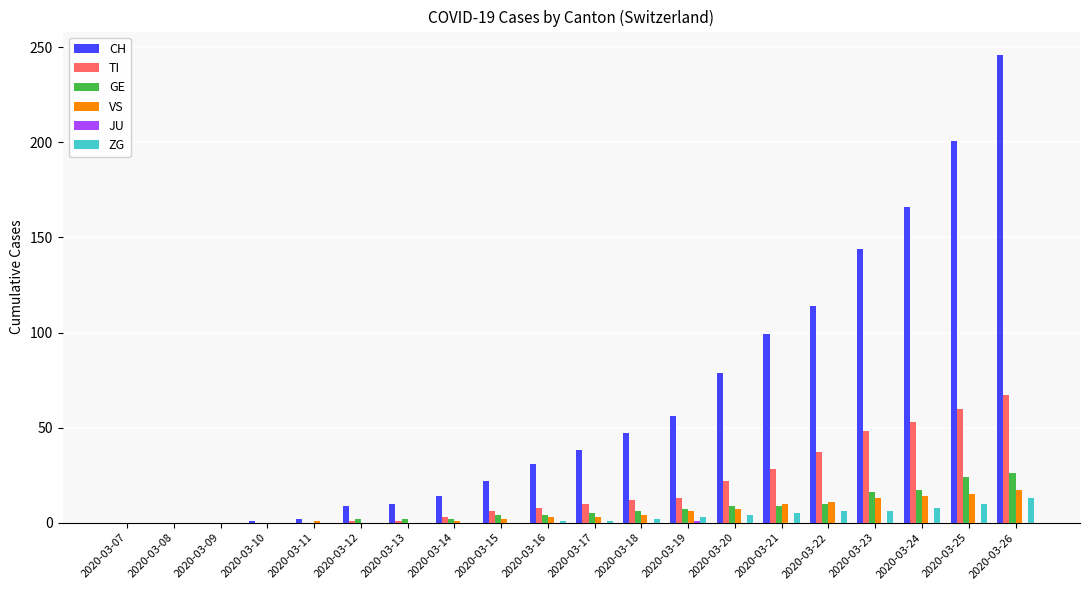

At which category does the chart reach its peak across all series?

2020-03-26